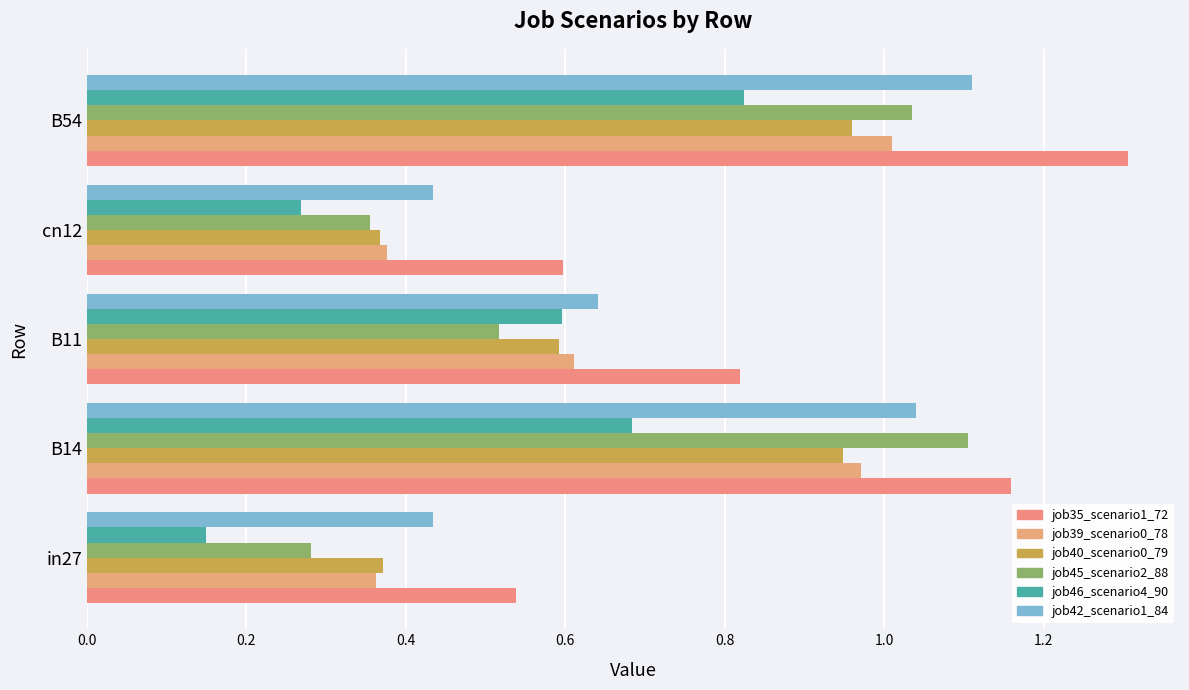

Reading left to right, extract all data points from this chart.

job35_scenario1_72: 0.5	1.2	0.8	0.6	1.3
job39_scenario0_78: 0.4	1.0	0.6	0.4	1.0
job40_scenario0_79: 0.4	0.9	0.6	0.4	1.0
job45_scenario2_88: 0.3	1.1	0.5	0.4	1.0
job46_scenario4_90: 0.1	0.7	0.6	0.3	0.8
job42_scenario1_84: 0.4	1.0	0.6	0.4	1.1